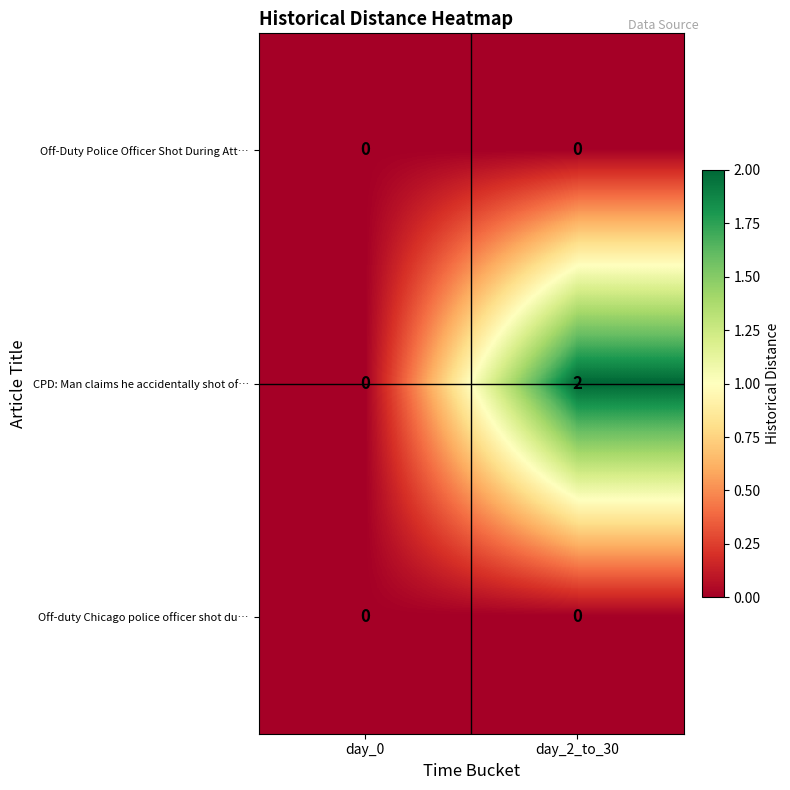

Reading left to right, what are all the values shown in this chart?

Off-Duty Police Officer Shot During Att…: day_0=0	day_2_to_30=0
CPD: Man claims he accidentally shot of…: day_0=0	day_2_to_30=2
Off-duty Chicago police officer shot du…: day_0=0	day_2_to_30=0